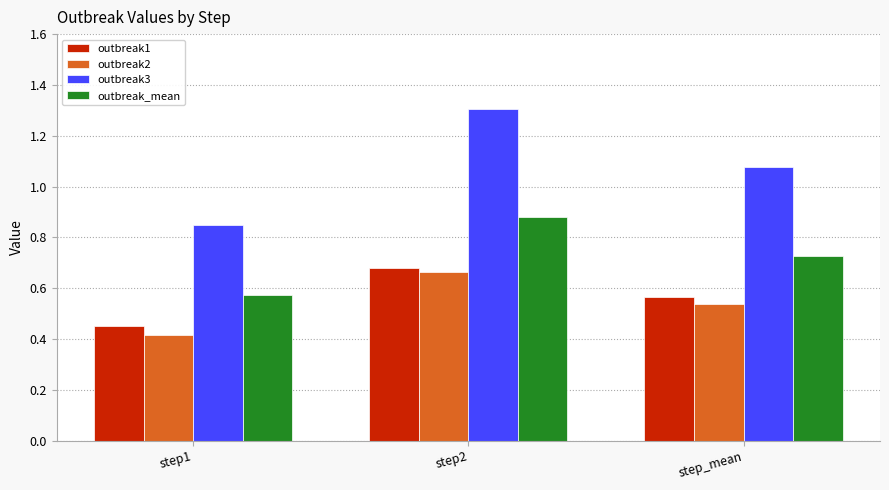

At which category is the sum across all series the highest?

step2